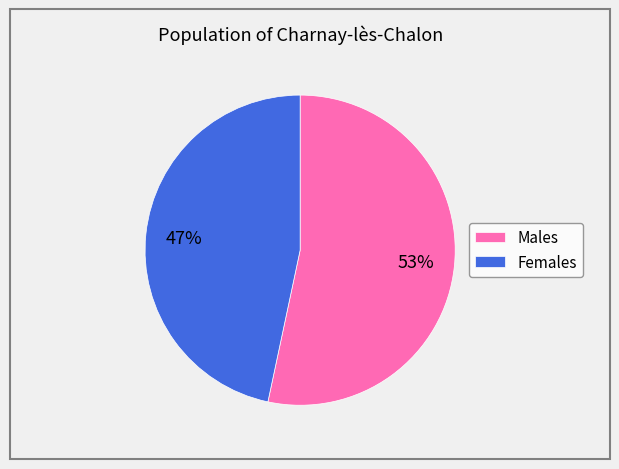

What percentage is the Males slice, to the nearest percent?

53%